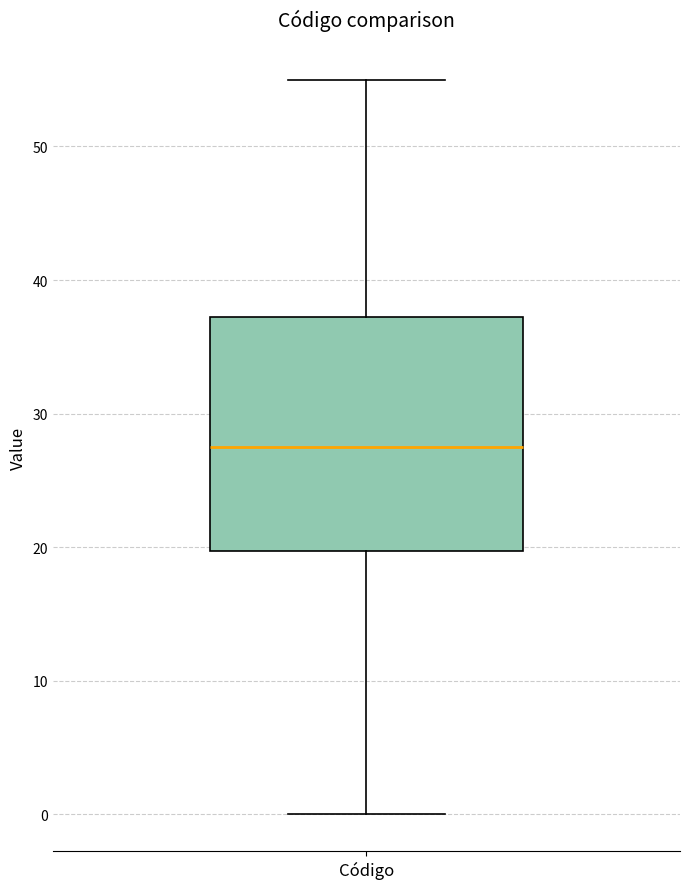

Read this box plot against the y-axis: the position of the median line, the range covered by the box, and the ends of both whiskers. The values are not printed on the chart, so give them approximately, as read against the axis.

median 28, box 20 to 37, whiskers 0 to 55